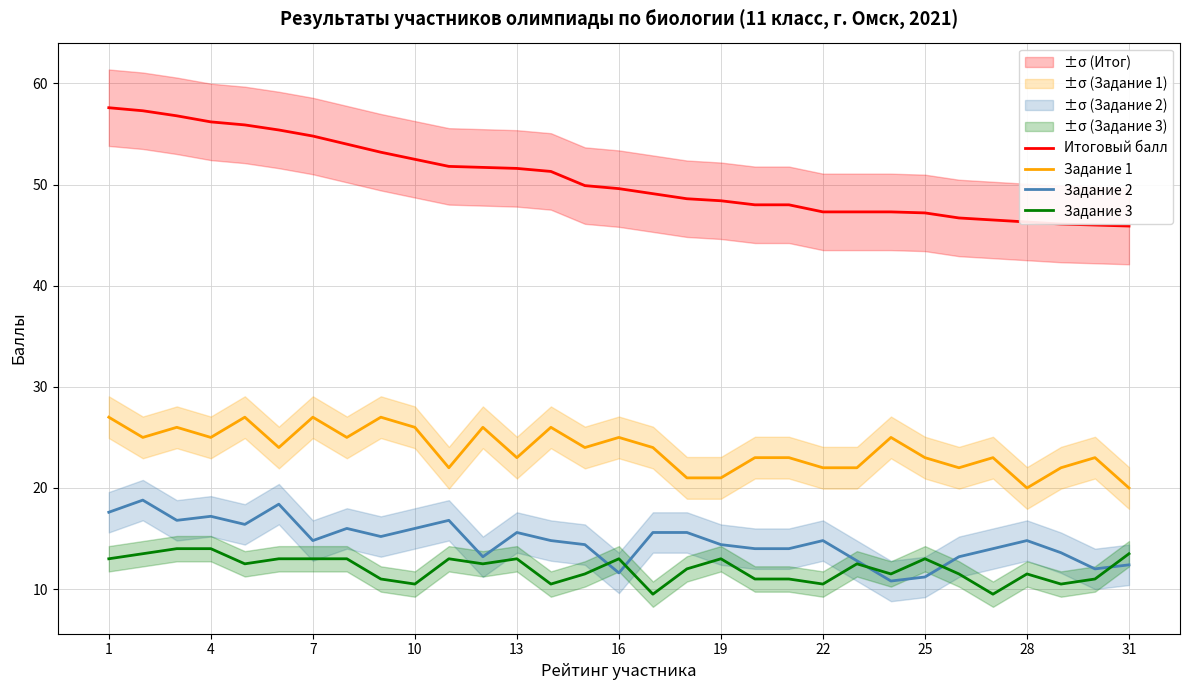

What is the average value of the Задание 1 series?

23.8